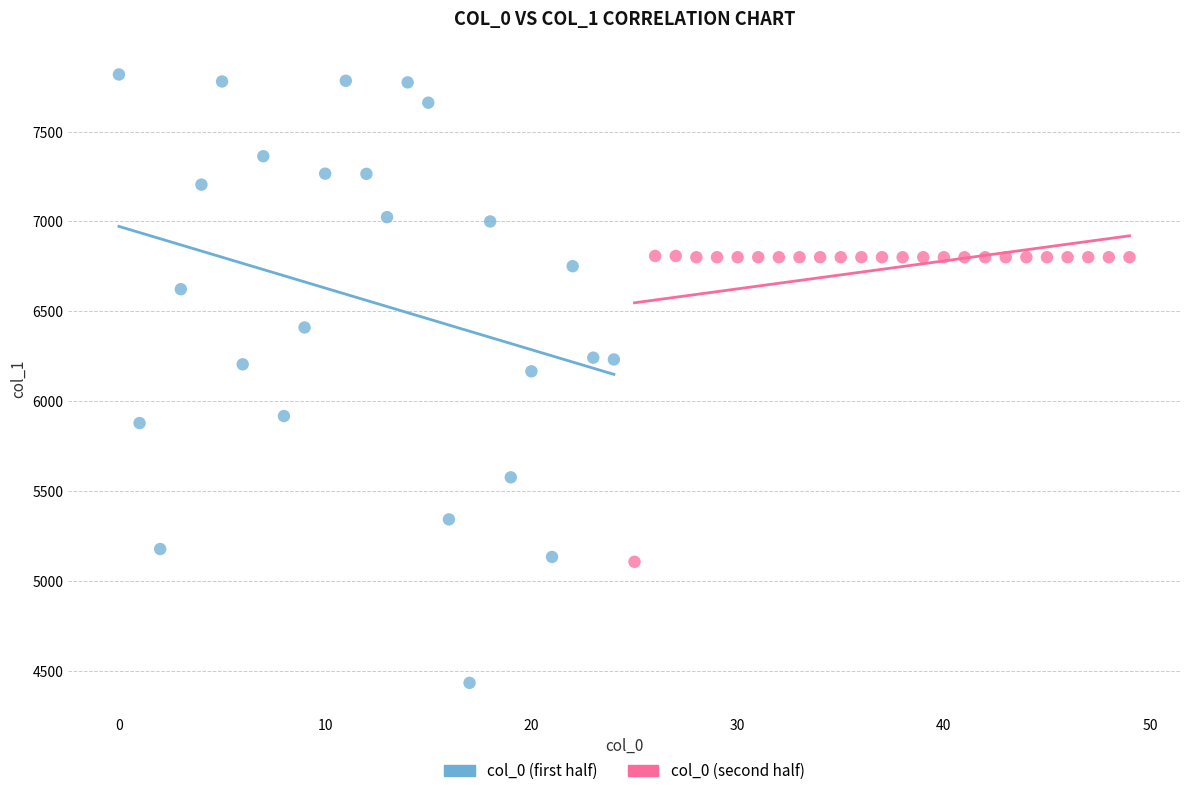

Which series reaches the minimum Y coordinate?

col_0 (first half)